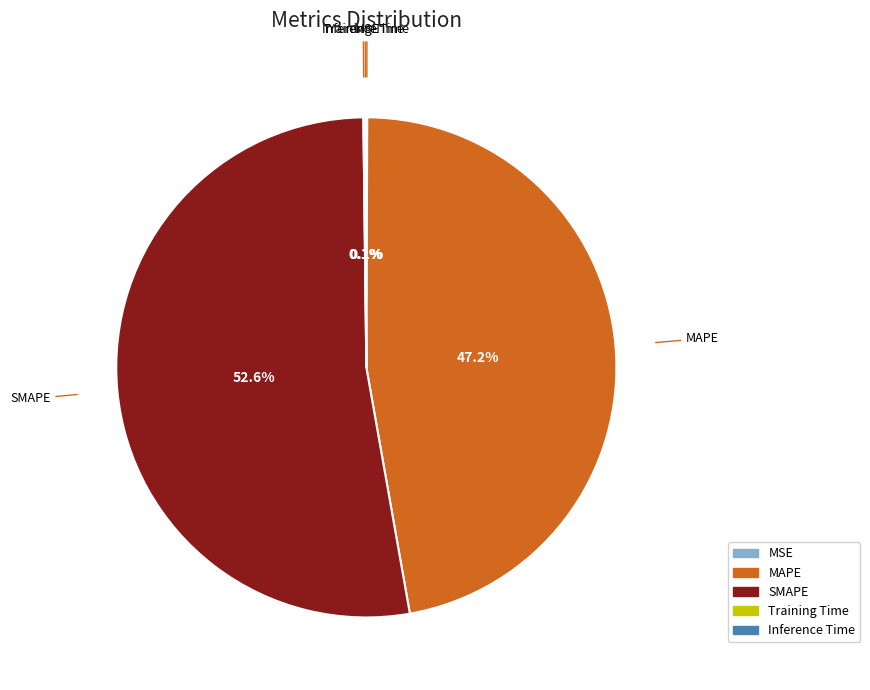

Which category has the biggest portion of the pie?

SMAPE